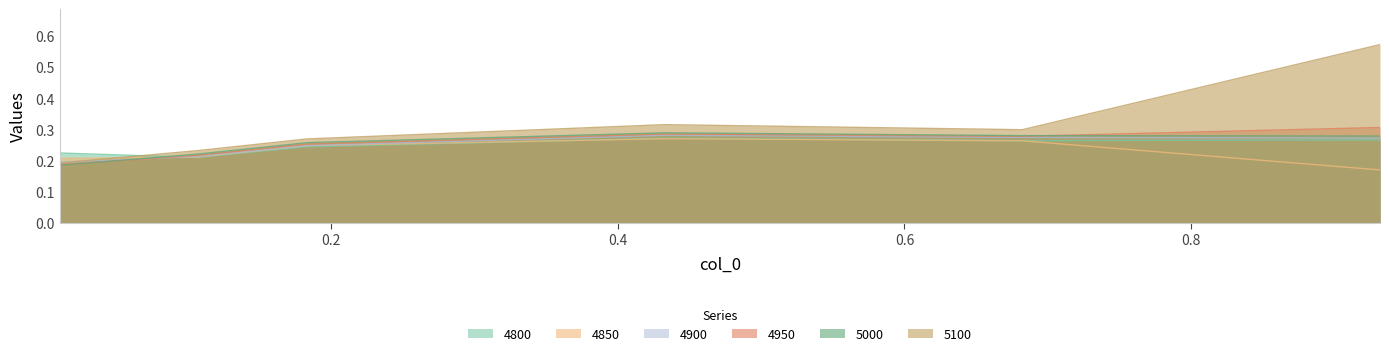

Which series has the largest total across all categories?

5100